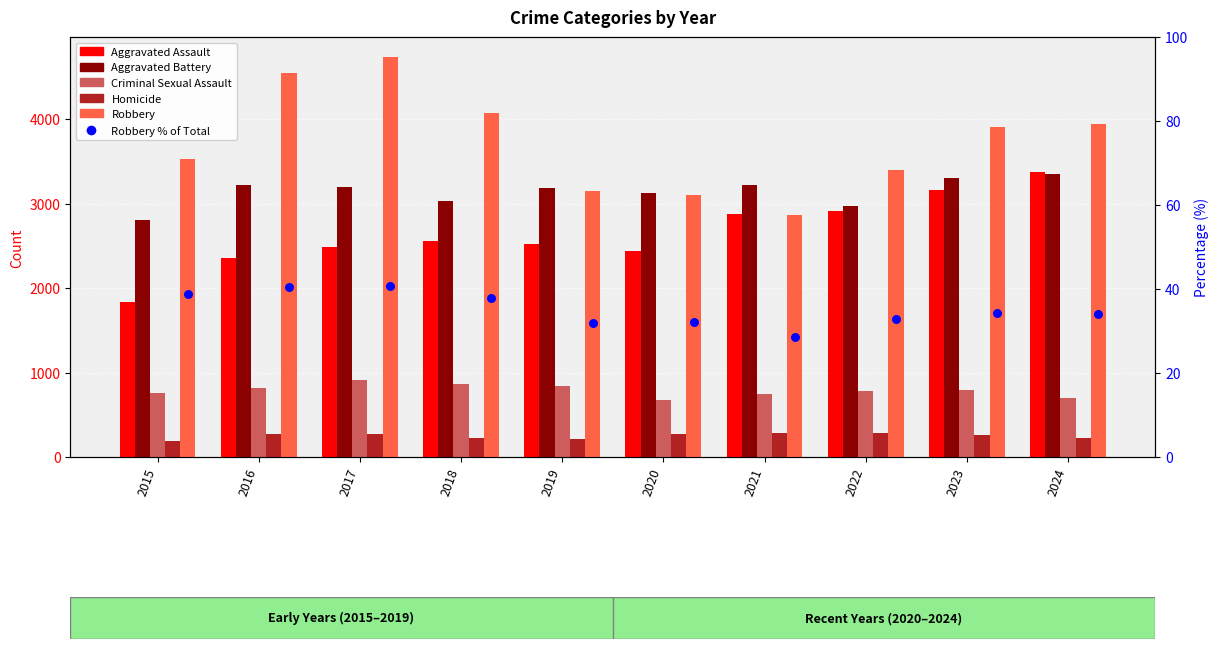

At which category is the sum across all series the highest?

2017